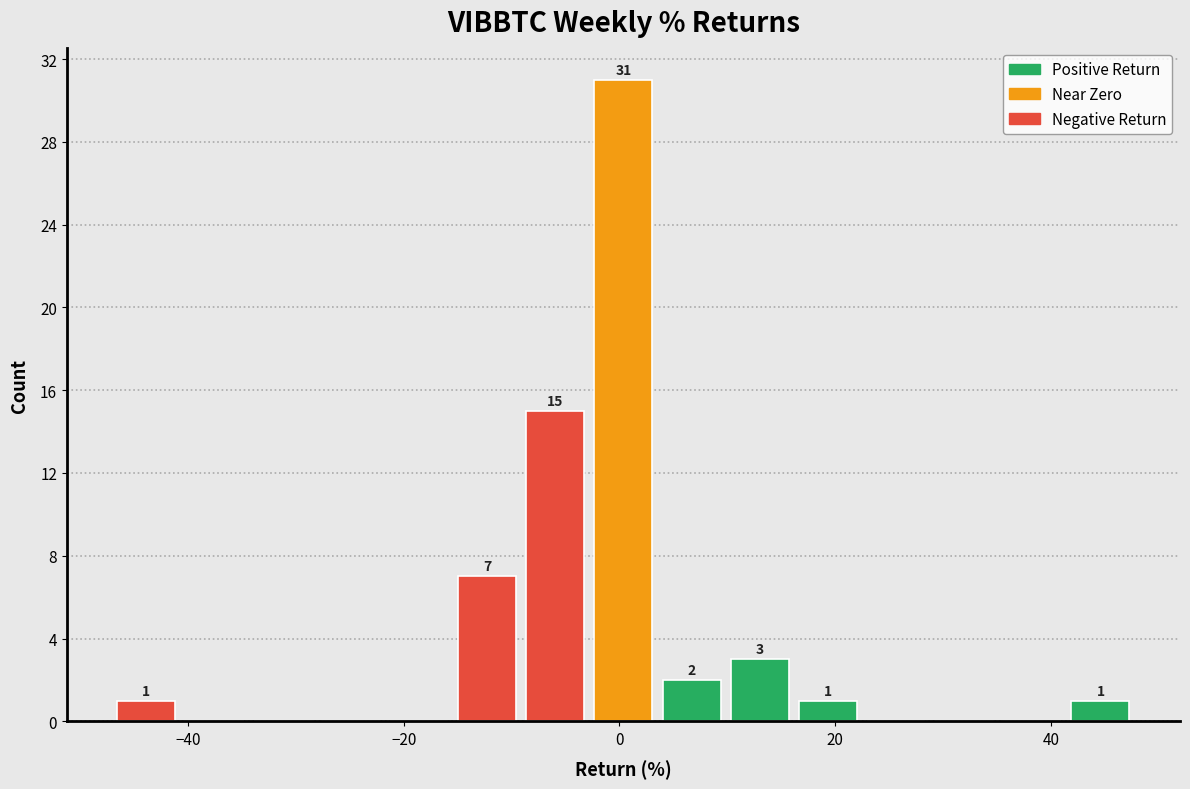

Read against the x-axis, roughly where is the centre of the tallest bar?

0